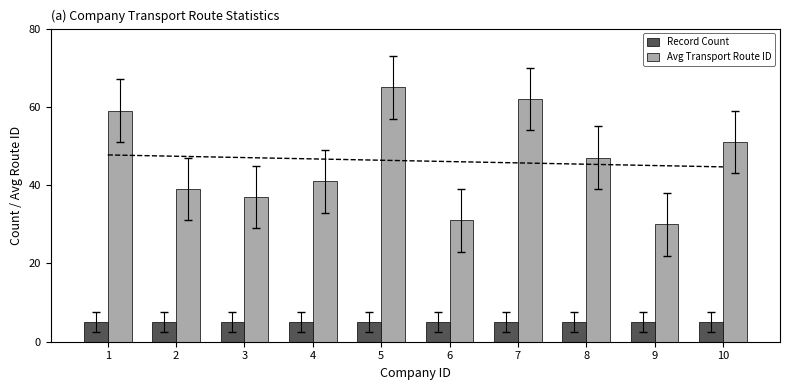

What is the difference between the highest and lowest values at 10?

46